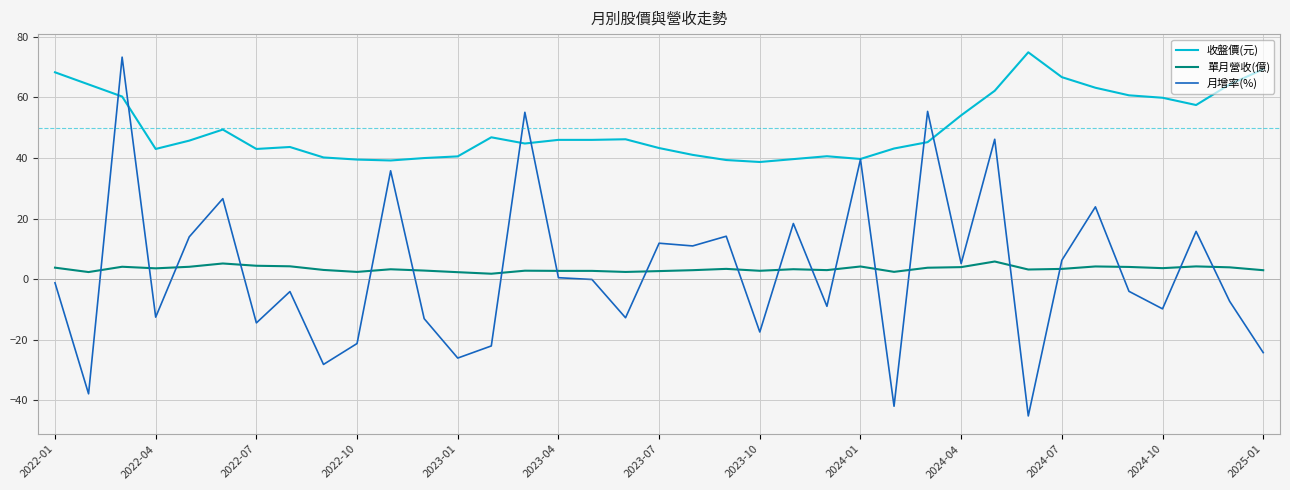

What are all the series names shown in the legend?

收盤價(元), 單月營收(億), 月增率(%)